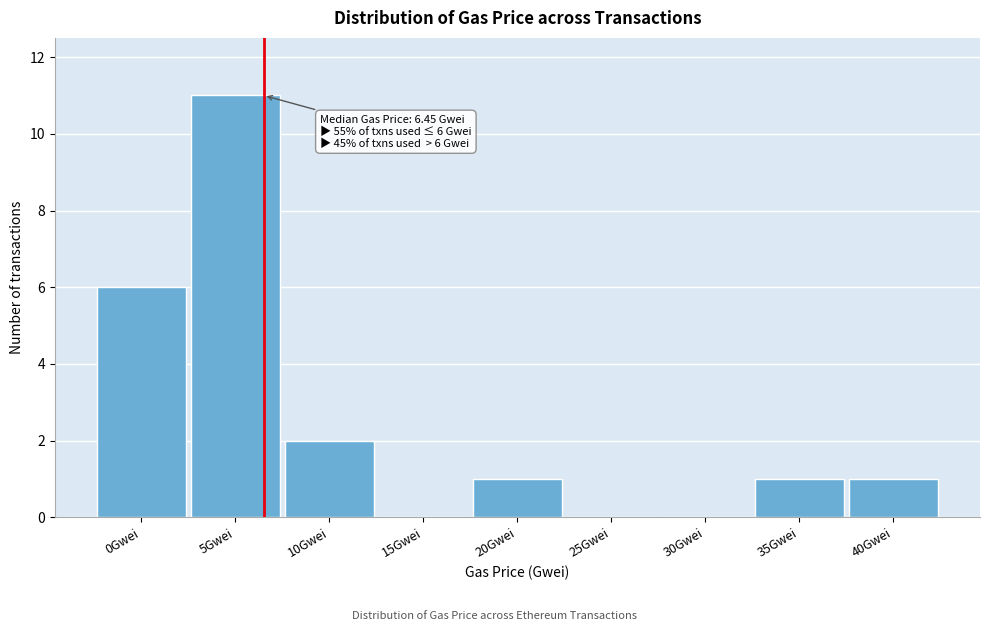

Reading left to right, extract all data points from this chart.

0Gwei=6	5Gwei=11	10Gwei=2	15Gwei=0	20Gwei=1	25Gwei=0	30Gwei=0	35Gwei=1	40Gwei=1